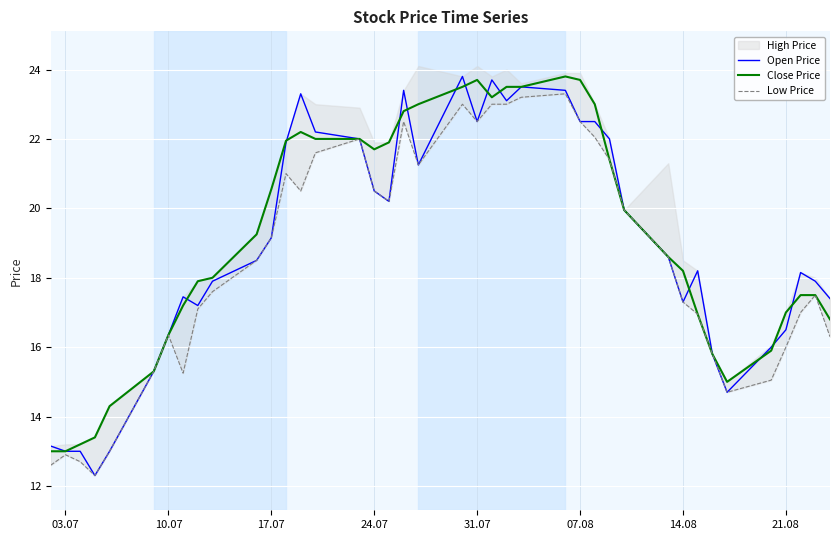

The Close Price series shows 17.0 at 21.08. True or false?

True